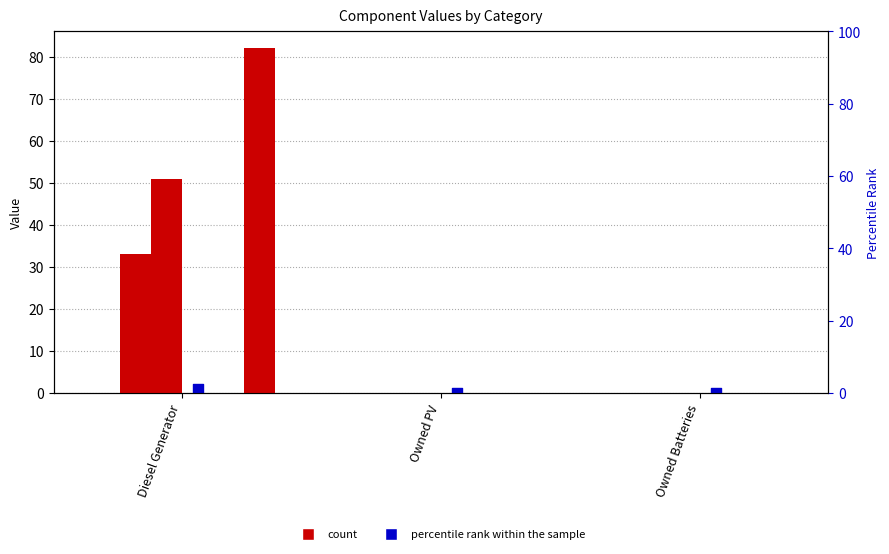

At which category is the sum across all series the highest?

Diesel Generator